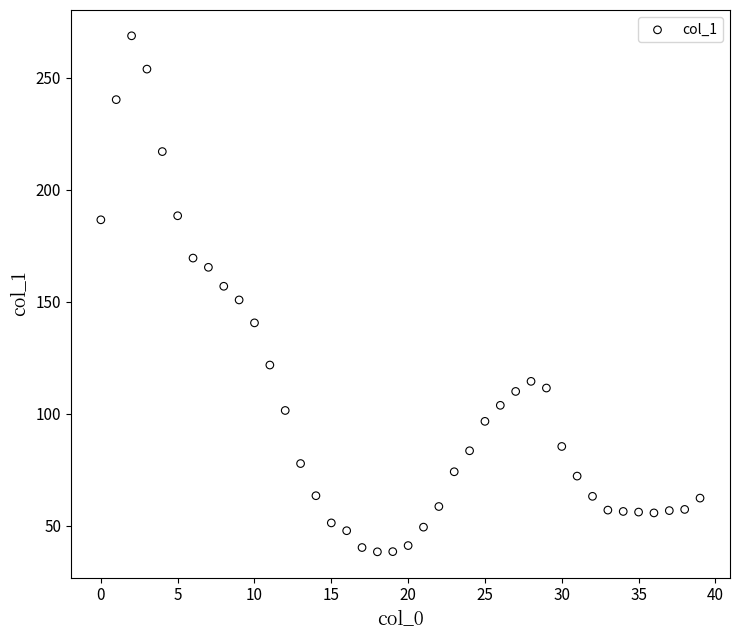

What is the range of Y values (max minus min)?

230.2